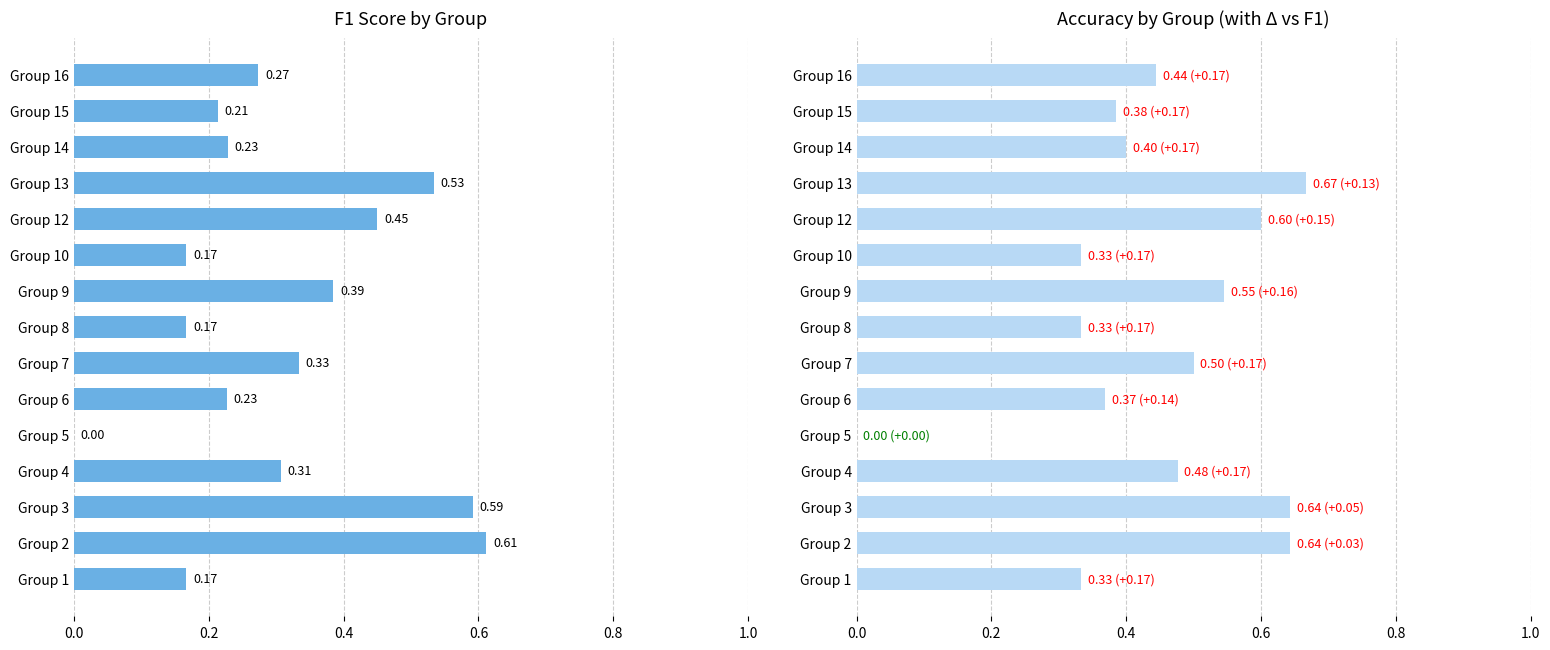

The value of accuracy at Group 15 is 0.2. True or false?

False